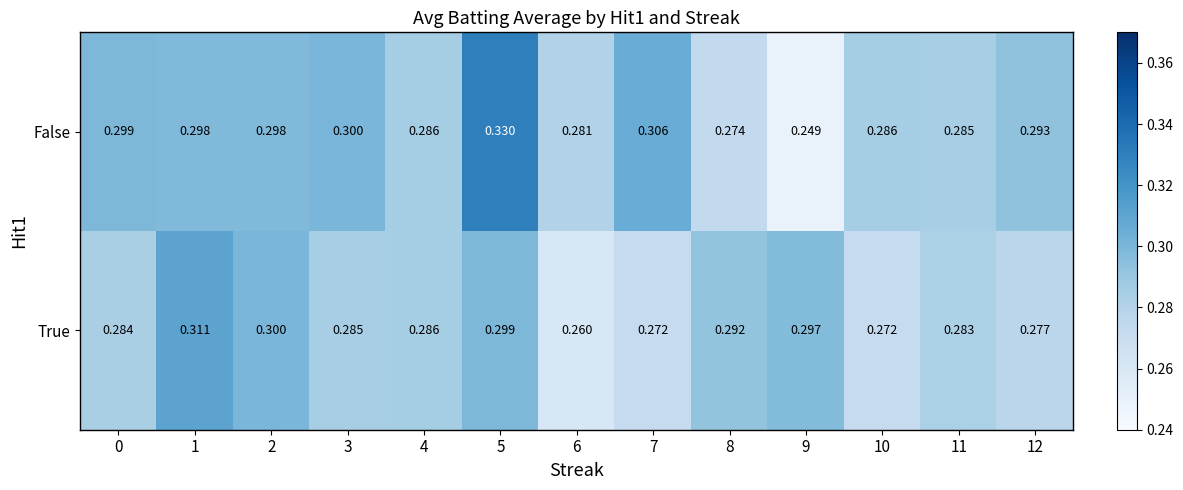

Is the value of True at 6 greater than the value of False at 10?

No